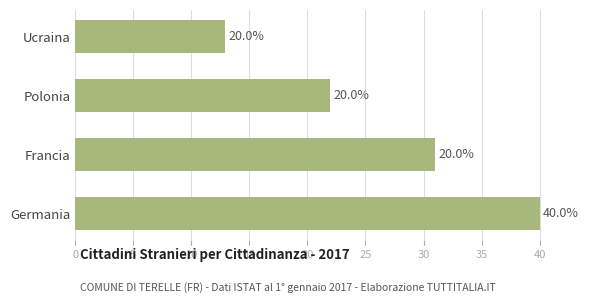

Are the bars horizontal?

Yes